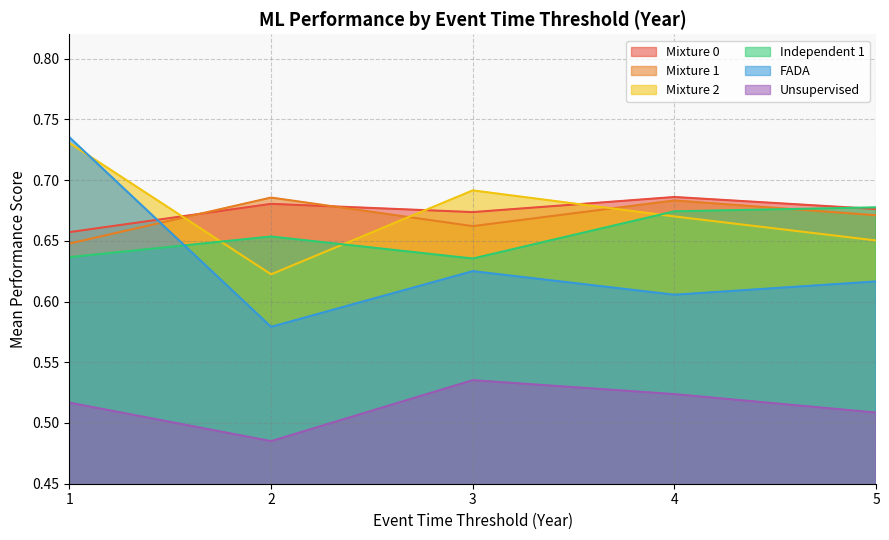

How many lines are shown in the chart?

6